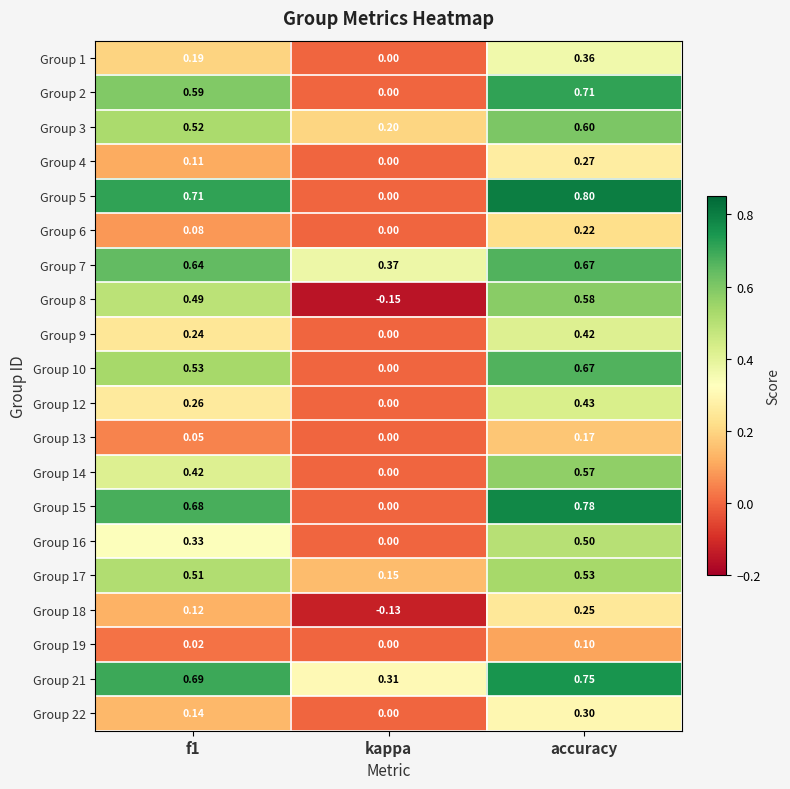

Count the number of categories in the chart.

3